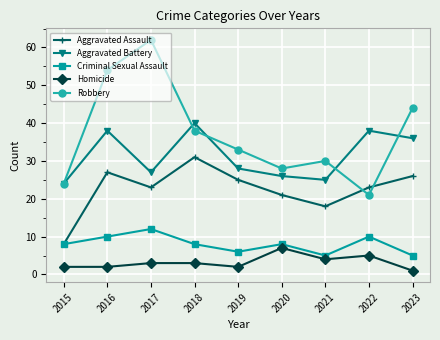

Which series changed the most between 2018 and 2020?

Aggravated Battery